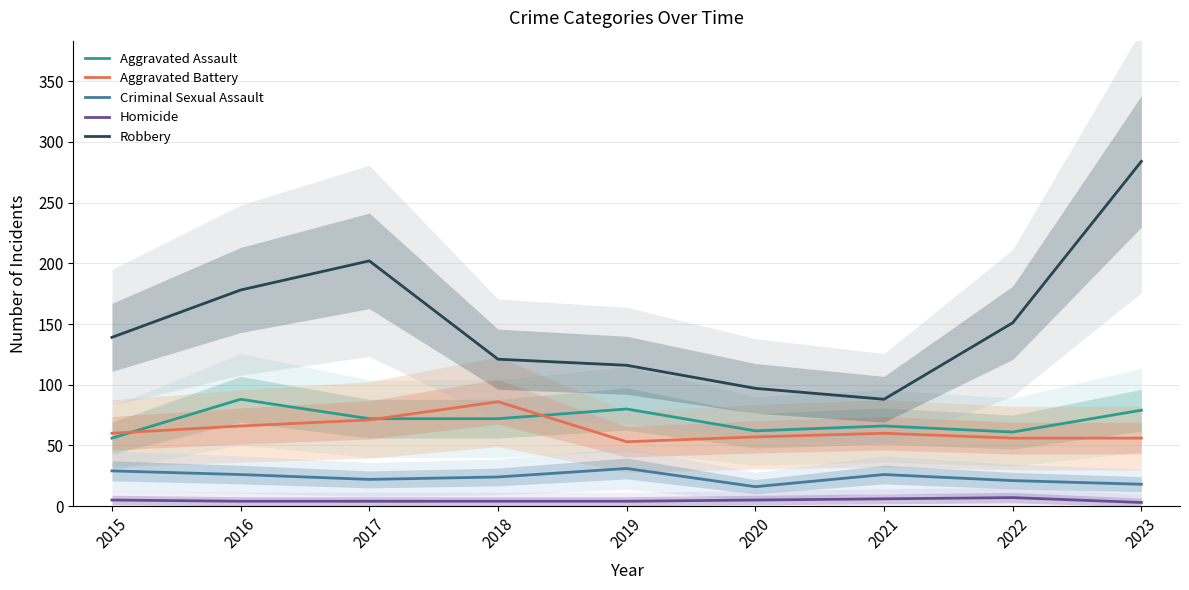

What is the difference between the highest and lowest values at 2022?

144